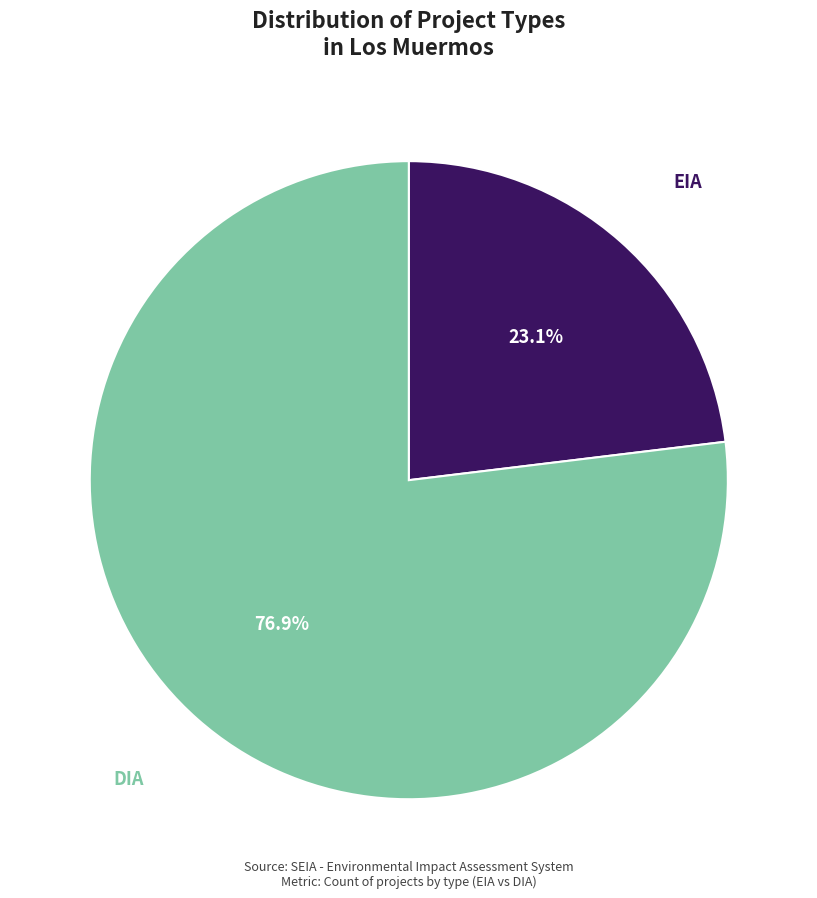

To the nearest percent, what percentage of the pie is EIA?

23%